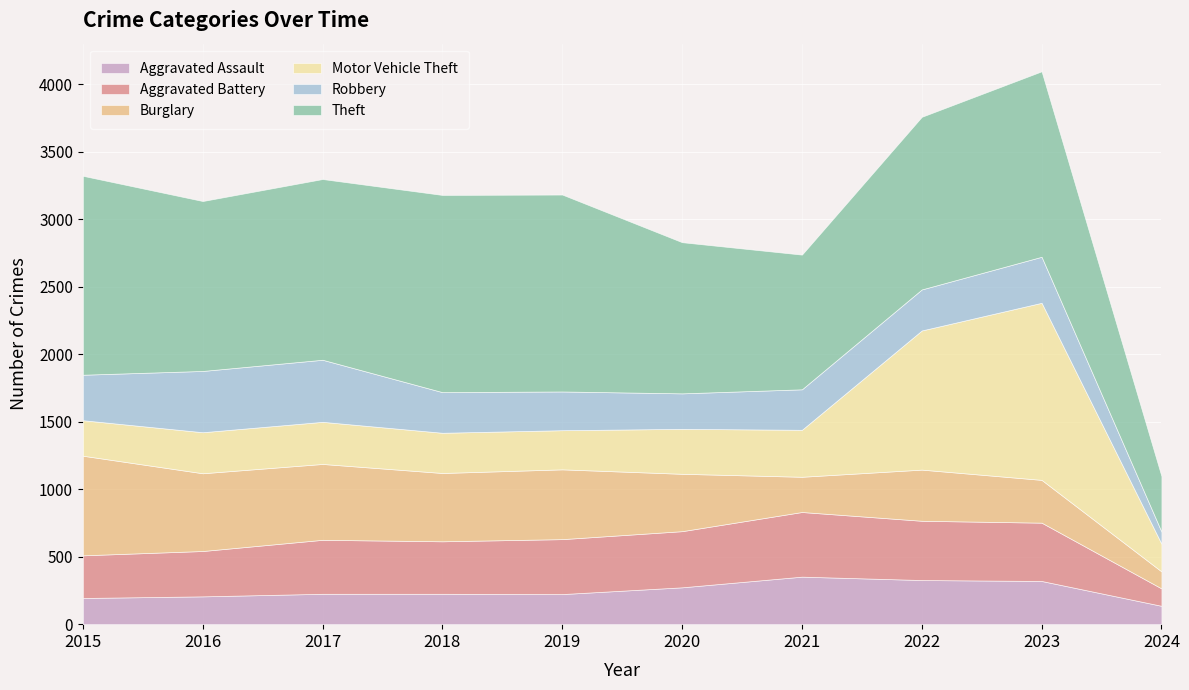

Rank the series by their maximum value, from lowest to highest.

Aggravated Assault, Robbery, Aggravated Battery, Burglary, Motor Vehicle Theft, Theft